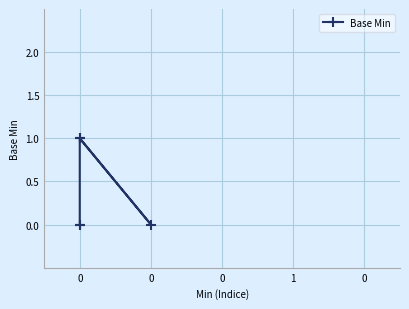

What is the difference between the maximum and minimum values?

1